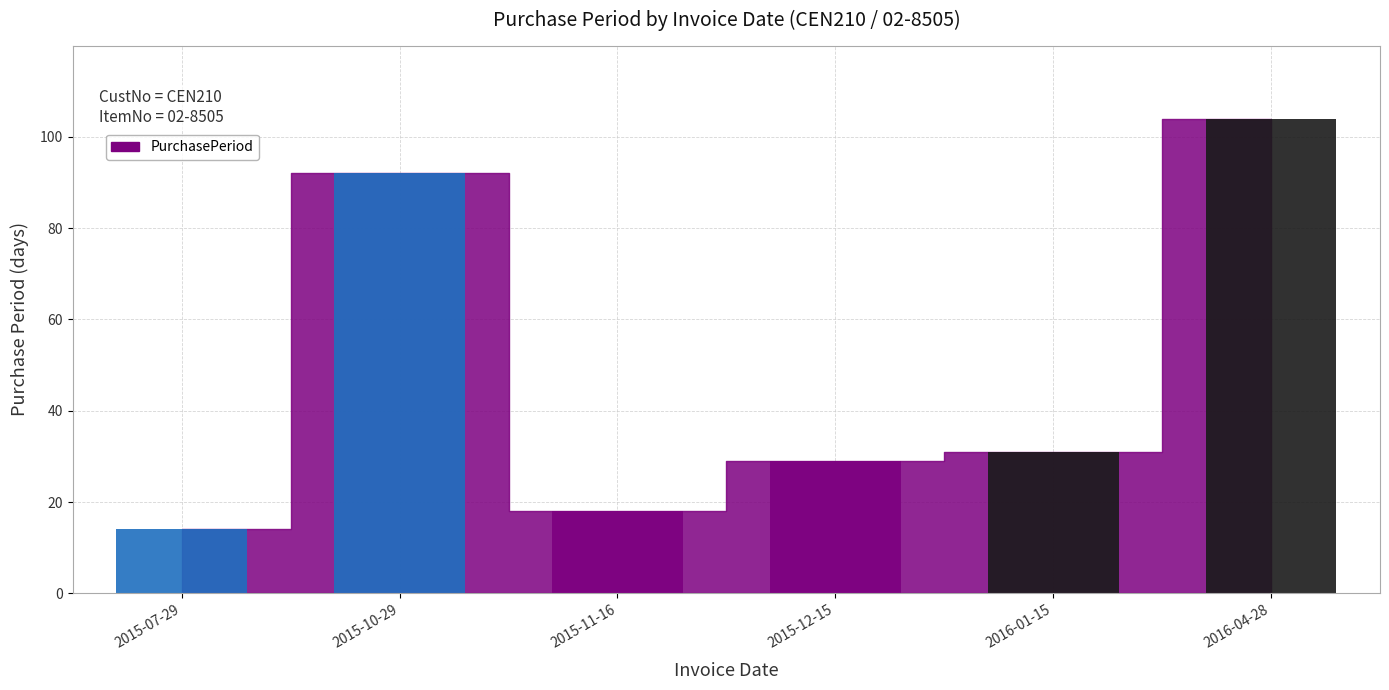

What is the ratio of the value at 2015-10-29 to the value at 2015-11-16?

5.1